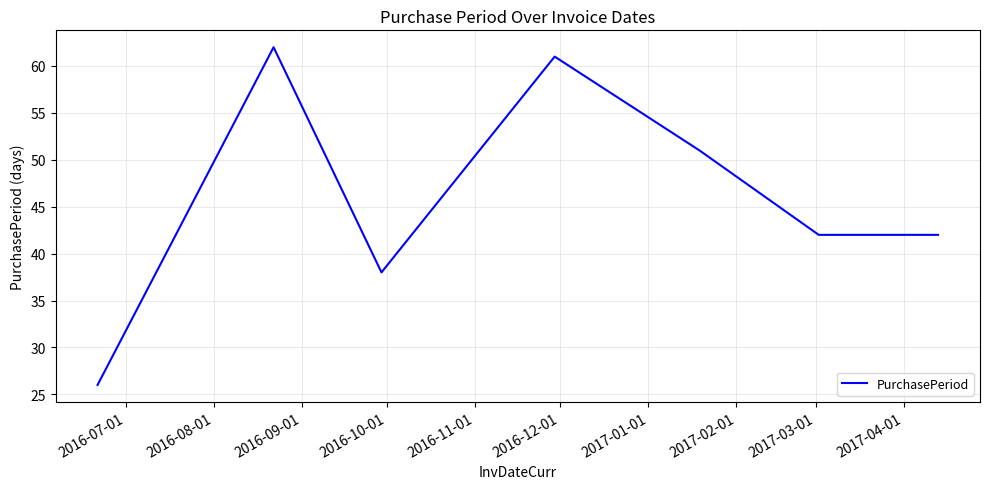

How many series are shown in this chart?

1